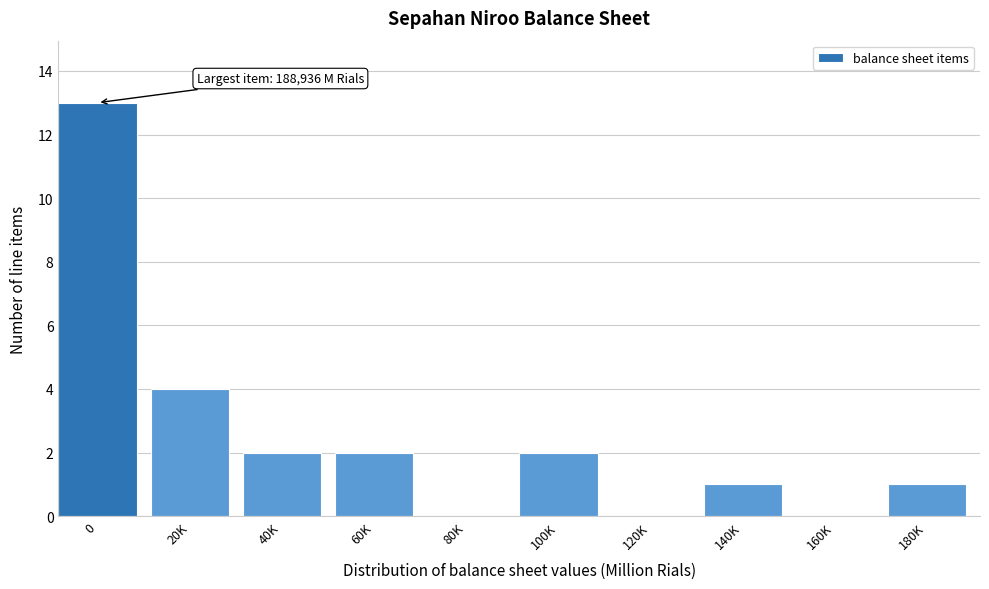

Reading left to right, extract all data points from this chart.

0=13	20K=4	40K=2	60K=2	80K=0	100K=2	120K=0	140K=1	160K=0	180K=1